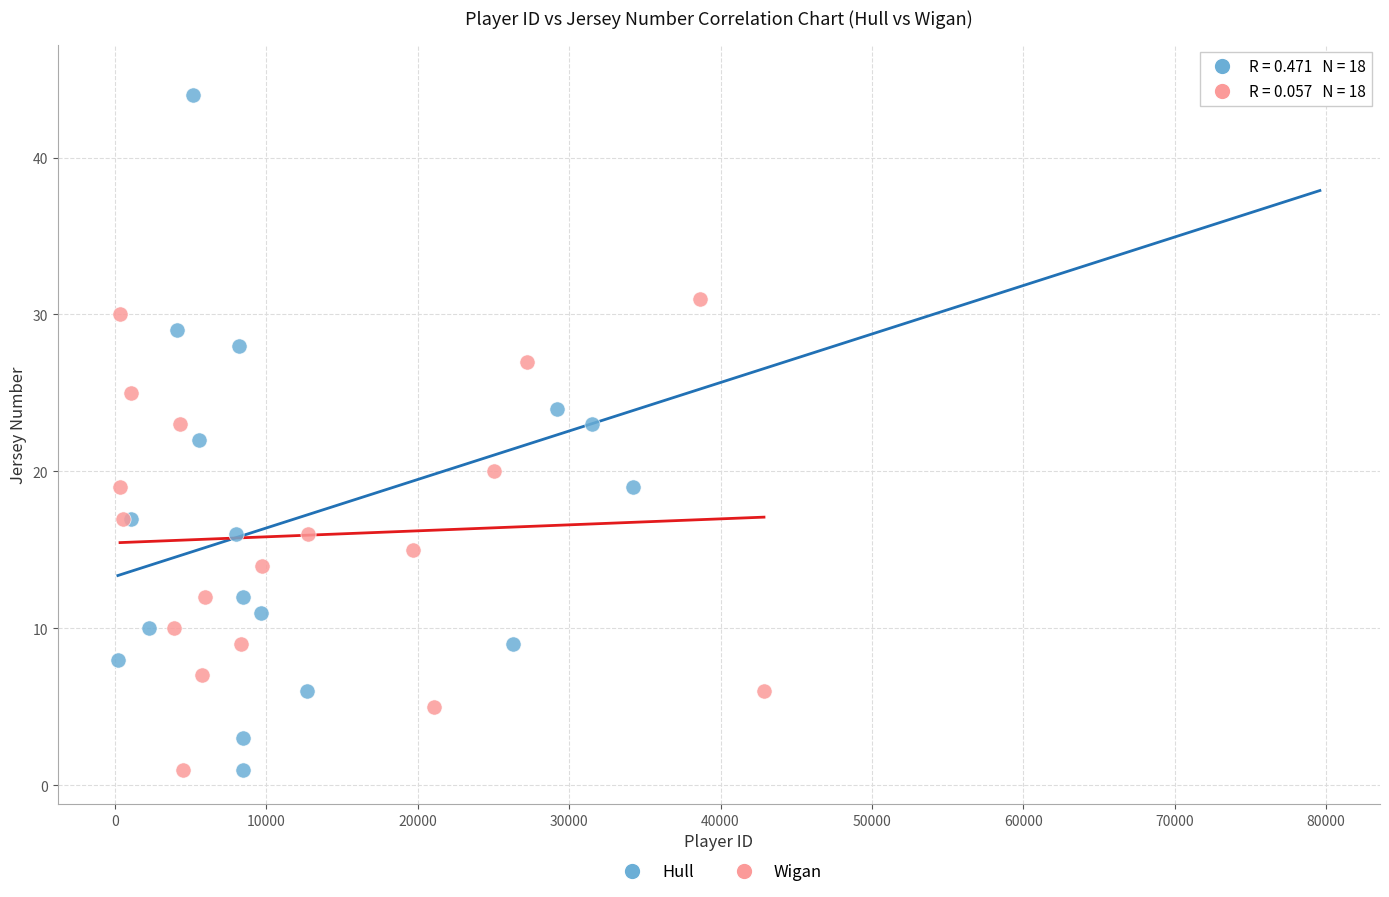

Which series contains the highest Y value?

Hull